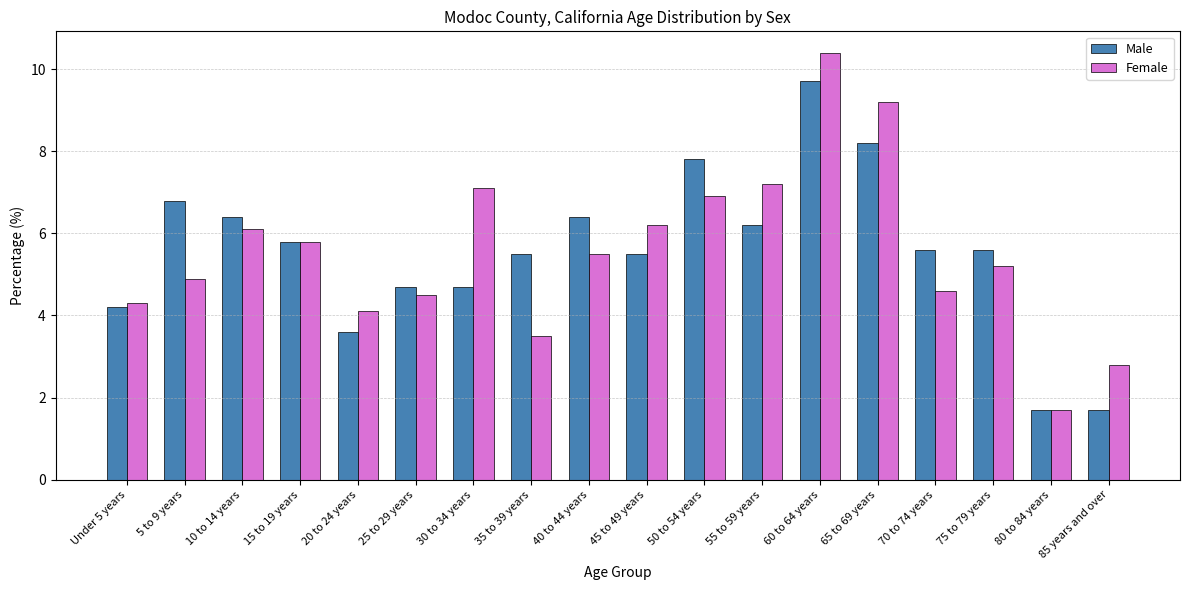

At how many categories does at least one series exceed 9?

2